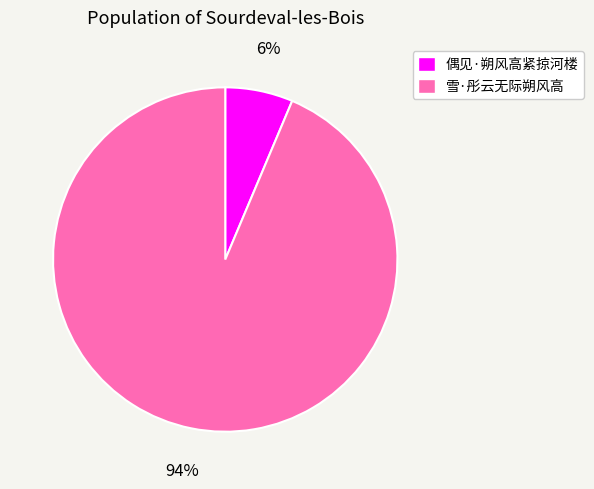

Do 雪·彤云无际朔风高 and 偶见·朔风高紧掠河楼 together represent more than half of the pie?

Yes